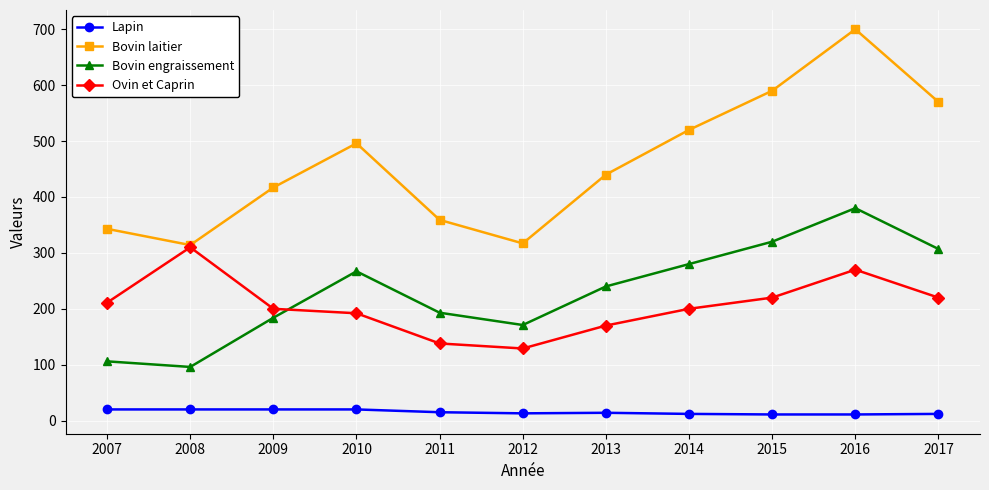

What are all the series names shown in the legend?

Lapin, Bovin laitier, Bovin engraissement, Ovin et Caprin